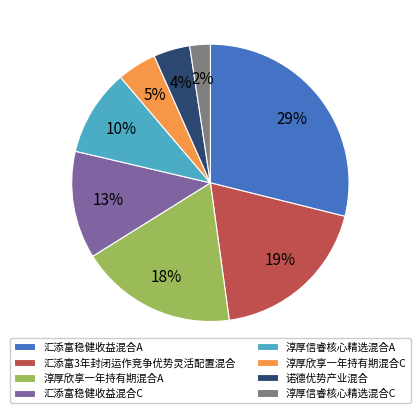

Which category has the smallest portion of the pie?

淳厚信睿核心精选混合C